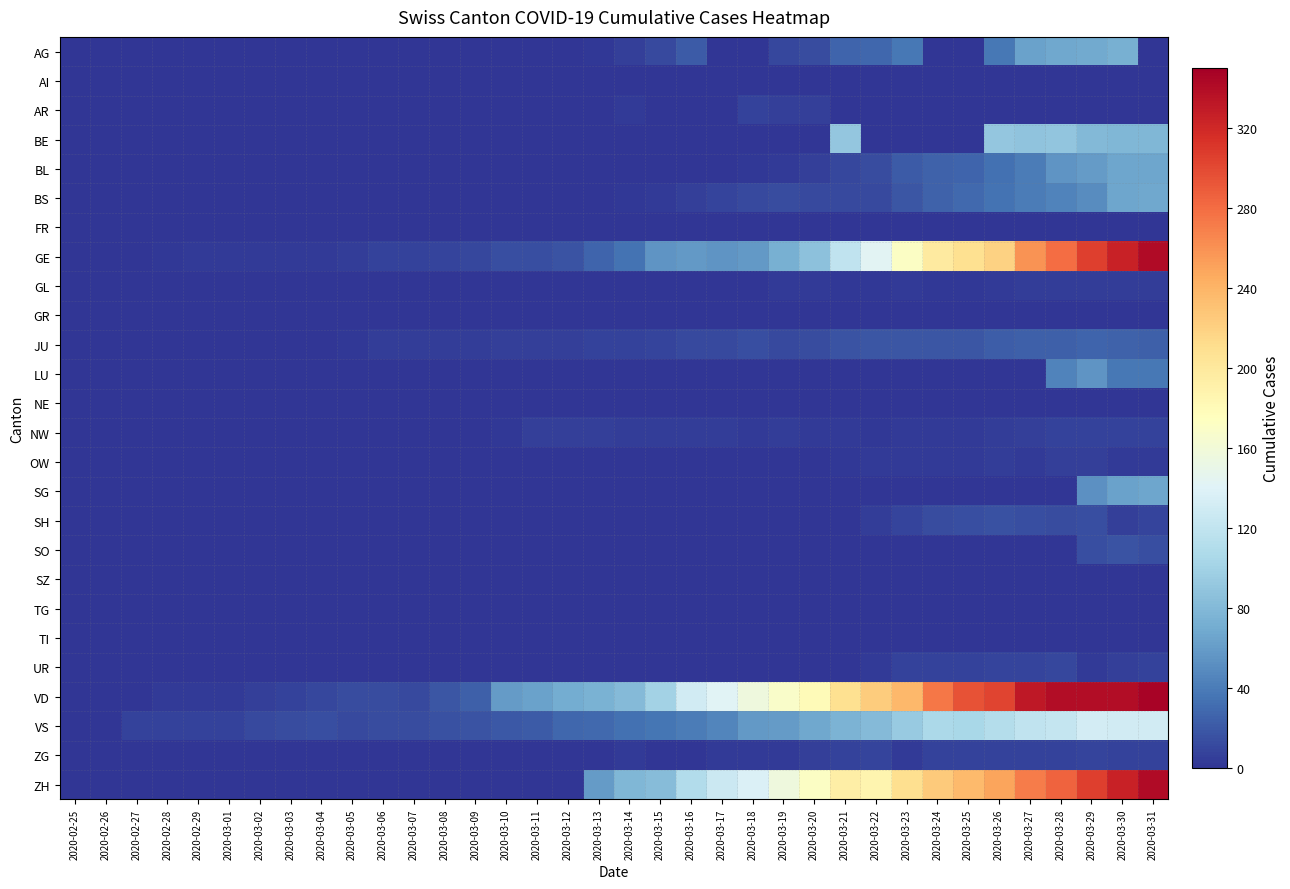

Reading left to right, extract all data points from this chart.

AG: 2020-02-25=0	2020-02-26=0	2020-02-27=0	2020-02-28=0	2020-02-29=0	2020-03-01=0	2020-03-02=0	2020-03-03=0	2020-03-04=0	2020-03-05=0	2020-03-06=0	2020-03-07=0	2020-03-08=0	2020-03-09=0	2020-03-10=0	2020-03-11=0	2020-03-12=1	2020-03-13=2	2020-03-14=6	2020-03-15=11	2020-03-16=21	2020-03-17=0	2020-03-18=0	2020-03-19=10	2020-03-20=13	2020-03-21=26	2020-03-22=28	2020-03-23=38	2020-03-24=0	2020-03-25=0	2020-03-26=38	2020-03-27=63	2020-03-28=67	2020-03-29=69	2020-03-30=73	2020-03-31=0
AI: 2020-02-25=0	2020-02-26=0	2020-02-27=0	2020-02-28=0	2020-02-29=0	2020-03-01=0	2020-03-02=0	2020-03-03=0	2020-03-04=0	2020-03-05=0	2020-03-06=0	2020-03-07=0	2020-03-08=0	2020-03-09=0	2020-03-10=0	2020-03-11=0	2020-03-12=0	2020-03-13=0	2020-03-14=0	2020-03-15=1	2020-03-16=0	2020-03-17=0	2020-03-18=0	2020-03-19=0	2020-03-20=0	2020-03-21=0	2020-03-22=0	2020-03-23=0	2020-03-24=0	2020-03-25=0	2020-03-26=0	2020-03-27=0	2020-03-28=0	2020-03-29=0	2020-03-30=0	2020-03-31=0
AR: 2020-02-25=0	2020-02-26=0	2020-02-27=0	2020-02-28=0	2020-02-29=0	2020-03-01=0	2020-03-02=0	2020-03-03=0	2020-03-04=0	2020-03-05=0	2020-03-06=0	2020-03-07=0	2020-03-08=0	2020-03-09=0	2020-03-10=0	2020-03-11=0	2020-03-12=0	2020-03-13=0	2020-03-14=3	2020-03-15=0	2020-03-16=0	2020-03-17=0	2020-03-18=7	2020-03-19=6	2020-03-20=6	2020-03-21=0	2020-03-22=0	2020-03-23=0	2020-03-24=0	2020-03-25=0	2020-03-26=0	2020-03-27=0	2020-03-28=0	2020-03-29=0	2020-03-30=0	2020-03-31=0
BE: 2020-02-25=0	2020-02-26=0	2020-02-27=0	2020-02-28=0	2020-02-29=0	2020-03-01=0	2020-03-02=0	2020-03-03=0	2020-03-04=0	2020-03-05=0	2020-03-06=0	2020-03-07=0	2020-03-08=0	2020-03-09=0	2020-03-10=0	2020-03-11=0	2020-03-12=0	2020-03-13=0	2020-03-14=0	2020-03-15=0	2020-03-16=0	2020-03-17=0	2020-03-18=0	2020-03-19=0	2020-03-20=0	2020-03-21=91	2020-03-22=0	2020-03-23=0	2020-03-24=0	2020-03-25=0	2020-03-26=91	2020-03-27=88	2020-03-28=89	2020-03-29=80	2020-03-30=79	2020-03-31=78
BL: 2020-02-25=0	2020-02-26=0	2020-02-27=0	2020-02-28=0	2020-02-29=0	2020-03-01=0	2020-03-02=0	2020-03-03=0	2020-03-04=0	2020-03-05=0	2020-03-06=0	2020-03-07=0	2020-03-08=0	2020-03-09=0	2020-03-10=0	2020-03-11=0	2020-03-12=0	2020-03-13=0	2020-03-14=0	2020-03-15=0	2020-03-16=0	2020-03-17=1	2020-03-18=2	2020-03-19=3	2020-03-20=6	2020-03-21=10	2020-03-22=13	2020-03-23=21	2020-03-24=25	2020-03-25=26	2020-03-26=33	2020-03-27=41	2020-03-28=55	2020-03-29=60	2020-03-30=66	2020-03-31=66
BS: 2020-02-25=0	2020-02-26=0	2020-02-27=0	2020-02-28=0	2020-02-29=0	2020-03-01=0	2020-03-02=0	2020-03-03=0	2020-03-04=0	2020-03-05=0	2020-03-06=0	2020-03-07=0	2020-03-08=0	2020-03-09=0	2020-03-10=0	2020-03-11=0	2020-03-12=0	2020-03-13=1	2020-03-14=2	2020-03-15=4	2020-03-16=6	2020-03-17=9	2020-03-18=11	2020-03-19=13	2020-03-20=11	2020-03-21=11	2020-03-22=12	2020-03-23=18	2020-03-24=25	2020-03-25=30	2020-03-26=35	2020-03-27=41	2020-03-28=45	2020-03-29=50	2020-03-30=66	2020-03-31=68
FR: 2020-02-25=0	2020-02-26=0	2020-02-27=0	2020-02-28=0	2020-02-29=0	2020-03-01=0	2020-03-02=0	2020-03-03=0	2020-03-04=0	2020-03-05=0	2020-03-06=0	2020-03-07=0	2020-03-08=0	2020-03-09=0	2020-03-10=0	2020-03-11=0	2020-03-12=0	2020-03-13=0	2020-03-14=0	2020-03-15=0	2020-03-16=0	2020-03-17=0	2020-03-18=0	2020-03-19=0	2020-03-20=0	2020-03-21=0	2020-03-22=0	2020-03-23=0	2020-03-24=0	2020-03-25=0	2020-03-26=0	2020-03-27=0	2020-03-28=0	2020-03-29=0	2020-03-30=0	2020-03-31=0
GE: 2020-02-25=0	2020-02-26=1	2020-02-27=1	2020-02-28=2	2020-02-29=3	2020-03-01=3	2020-03-02=3	2020-03-03=4	2020-03-04=4	2020-03-05=5	2020-03-06=7	2020-03-07=7	2020-03-08=9	2020-03-09=10	2020-03-10=14	2020-03-11=14	2020-03-12=17	2020-03-13=26	2020-03-14=35	2020-03-15=56	2020-03-16=58	2020-03-17=56	2020-03-18=58	2020-03-19=73	2020-03-20=87	2020-03-21=120	2020-03-22=143	2020-03-23=171	2020-03-24=197	2020-03-25=208	2020-03-26=220	2020-03-27=259	2020-03-28=280	2020-03-29=306	2020-03-30=325	2020-03-31=341
GL: 2020-02-25=0	2020-02-26=0	2020-02-27=0	2020-02-28=0	2020-02-29=0	2020-03-01=0	2020-03-02=0	2020-03-03=0	2020-03-04=0	2020-03-05=0	2020-03-06=0	2020-03-07=0	2020-03-08=0	2020-03-09=0	2020-03-10=0	2020-03-11=0	2020-03-12=0	2020-03-13=0	2020-03-14=0	2020-03-15=0	2020-03-16=0	2020-03-17=0	2020-03-18=0	2020-03-19=3	2020-03-20=3	2020-03-21=2	2020-03-22=2	2020-03-23=3	2020-03-24=2	2020-03-25=2	2020-03-26=3	2020-03-27=5	2020-03-28=5	2020-03-29=5	2020-03-30=5	2020-03-31=5
GR: 2020-02-25=0	2020-02-26=0	2020-02-27=0	2020-02-28=0	2020-02-29=0	2020-03-01=0	2020-03-02=0	2020-03-03=0	2020-03-04=0	2020-03-05=0	2020-03-06=0	2020-03-07=0	2020-03-08=0	2020-03-09=0	2020-03-10=0	2020-03-11=0	2020-03-12=0	2020-03-13=0	2020-03-14=0	2020-03-15=0	2020-03-16=0	2020-03-17=0	2020-03-18=0	2020-03-19=0	2020-03-20=0	2020-03-21=0	2020-03-22=0	2020-03-23=0	2020-03-24=0	2020-03-25=0	2020-03-26=0	2020-03-27=0	2020-03-28=0	2020-03-29=0	2020-03-30=0	2020-03-31=0
JU: 2020-02-25=0	2020-02-26=0	2020-02-27=1	2020-02-28=1	2020-02-29=1	2020-03-01=1	2020-03-02=1	2020-03-03=1	2020-03-04=1	2020-03-05=2	2020-03-06=5	2020-03-07=5	2020-03-08=5	2020-03-09=5	2020-03-10=6	2020-03-11=6	2020-03-12=6	2020-03-13=8	2020-03-14=8	2020-03-15=9	2020-03-16=11	2020-03-17=12	2020-03-18=15	2020-03-19=12	2020-03-20=13	2020-03-21=17	2020-03-22=18	2020-03-23=19	2020-03-24=18	2020-03-25=19	2020-03-26=23	2020-03-27=24	2020-03-28=24	2020-03-29=26	2020-03-30=25	2020-03-31=24
LU: 2020-02-25=0	2020-02-26=0	2020-02-27=0	2020-02-28=0	2020-02-29=0	2020-03-01=0	2020-03-02=0	2020-03-03=0	2020-03-04=0	2020-03-05=0	2020-03-06=0	2020-03-07=0	2020-03-08=0	2020-03-09=0	2020-03-10=0	2020-03-11=0	2020-03-12=0	2020-03-13=0	2020-03-14=0	2020-03-15=0	2020-03-16=0	2020-03-17=0	2020-03-18=0	2020-03-19=0	2020-03-20=0	2020-03-21=0	2020-03-22=0	2020-03-23=0	2020-03-24=0	2020-03-25=0	2020-03-26=0	2020-03-27=0	2020-03-28=45	2020-03-29=55	2020-03-30=37	2020-03-31=37
NE: 2020-02-25=0	2020-02-26=0	2020-02-27=0	2020-02-28=0	2020-02-29=0	2020-03-01=0	2020-03-02=0	2020-03-03=0	2020-03-04=0	2020-03-05=0	2020-03-06=0	2020-03-07=0	2020-03-08=0	2020-03-09=0	2020-03-10=0	2020-03-11=0	2020-03-12=0	2020-03-13=0	2020-03-14=0	2020-03-15=0	2020-03-16=0	2020-03-17=0	2020-03-18=0	2020-03-19=0	2020-03-20=0	2020-03-21=0	2020-03-22=0	2020-03-23=0	2020-03-24=0	2020-03-25=0	2020-03-26=0	2020-03-27=0	2020-03-28=0	2020-03-29=0	2020-03-30=0	2020-03-31=0
NW: 2020-02-25=0	2020-02-26=0	2020-02-27=0	2020-02-28=0	2020-02-29=0	2020-03-01=0	2020-03-02=0	2020-03-03=0	2020-03-04=0	2020-03-05=0	2020-03-06=0	2020-03-07=0	2020-03-08=0	2020-03-09=0	2020-03-10=2	2020-03-11=6	2020-03-12=6	2020-03-13=6	2020-03-14=5	2020-03-15=5	2020-03-16=5	2020-03-17=5	2020-03-18=4	2020-03-19=5	2020-03-20=4	2020-03-21=3	2020-03-22=2	2020-03-23=3	2020-03-24=4	2020-03-25=4	2020-03-26=5	2020-03-27=6	2020-03-28=7	2020-03-29=7	2020-03-30=8	2020-03-31=8
OW: 2020-02-25=0	2020-02-26=0	2020-02-27=0	2020-02-28=0	2020-02-29=0	2020-03-01=0	2020-03-02=0	2020-03-03=0	2020-03-04=0	2020-03-05=0	2020-03-06=0	2020-03-07=0	2020-03-08=0	2020-03-09=0	2020-03-10=0	2020-03-11=0	2020-03-12=0	2020-03-13=0	2020-03-14=0	2020-03-15=0	2020-03-16=0	2020-03-17=0	2020-03-18=0	2020-03-19=0	2020-03-20=0	2020-03-21=2	2020-03-22=3	2020-03-23=3	2020-03-24=3	2020-03-25=3	2020-03-26=5	2020-03-27=3	2020-03-28=6	2020-03-29=6	2020-03-30=3	2020-03-31=3
SG: 2020-02-25=0	2020-02-26=0	2020-02-27=0	2020-02-28=0	2020-02-29=0	2020-03-01=0	2020-03-02=0	2020-03-03=0	2020-03-04=0	2020-03-05=0	2020-03-06=0	2020-03-07=0	2020-03-08=0	2020-03-09=0	2020-03-10=0	2020-03-11=0	2020-03-12=0	2020-03-13=0	2020-03-14=0	2020-03-15=0	2020-03-16=0	2020-03-17=0	2020-03-18=0	2020-03-19=0	2020-03-20=0	2020-03-21=0	2020-03-22=0	2020-03-23=0	2020-03-24=0	2020-03-25=0	2020-03-26=0	2020-03-27=0	2020-03-28=0	2020-03-29=53	2020-03-30=63	2020-03-31=66
SH: 2020-02-25=0	2020-02-26=0	2020-02-27=0	2020-02-28=0	2020-02-29=0	2020-03-01=0	2020-03-02=0	2020-03-03=0	2020-03-04=0	2020-03-05=0	2020-03-06=0	2020-03-07=0	2020-03-08=0	2020-03-09=0	2020-03-10=0	2020-03-11=0	2020-03-12=0	2020-03-13=0	2020-03-14=0	2020-03-15=0	2020-03-16=0	2020-03-17=0	2020-03-18=0	2020-03-19=1	2020-03-20=0	2020-03-21=0	2020-03-22=5	2020-03-23=9	2020-03-24=13	2020-03-25=14	2020-03-26=16	2020-03-27=15	2020-03-28=13	2020-03-29=15	2020-03-30=6	2020-03-31=9
SO: 2020-02-25=0	2020-02-26=0	2020-02-27=0	2020-02-28=0	2020-02-29=0	2020-03-01=0	2020-03-02=0	2020-03-03=0	2020-03-04=0	2020-03-05=0	2020-03-06=0	2020-03-07=0	2020-03-08=0	2020-03-09=0	2020-03-10=0	2020-03-11=0	2020-03-12=0	2020-03-13=0	2020-03-14=0	2020-03-15=0	2020-03-16=0	2020-03-17=0	2020-03-18=0	2020-03-19=0	2020-03-20=0	2020-03-21=0	2020-03-22=0	2020-03-23=0	2020-03-24=0	2020-03-25=0	2020-03-26=0	2020-03-27=0	2020-03-28=0	2020-03-29=14	2020-03-30=17	2020-03-31=15
SZ: 2020-02-25=0	2020-02-26=0	2020-02-27=0	2020-02-28=0	2020-02-29=0	2020-03-01=0	2020-03-02=0	2020-03-03=0	2020-03-04=1	2020-03-05=0	2020-03-06=0	2020-03-07=0	2020-03-08=0	2020-03-09=0	2020-03-10=0	2020-03-11=0	2020-03-12=0	2020-03-13=0	2020-03-14=0	2020-03-15=0	2020-03-16=0	2020-03-17=0	2020-03-18=0	2020-03-19=0	2020-03-20=0	2020-03-21=0	2020-03-22=0	2020-03-23=0	2020-03-24=0	2020-03-25=0	2020-03-26=0	2020-03-27=0	2020-03-28=0	2020-03-29=0	2020-03-30=0	2020-03-31=0
TG: 2020-02-25=0	2020-02-26=0	2020-02-27=0	2020-02-28=0	2020-02-29=0	2020-03-01=0	2020-03-02=0	2020-03-03=0	2020-03-04=0	2020-03-05=0	2020-03-06=0	2020-03-07=0	2020-03-08=0	2020-03-09=0	2020-03-10=0	2020-03-11=0	2020-03-12=0	2020-03-13=0	2020-03-14=0	2020-03-15=0	2020-03-16=0	2020-03-17=0	2020-03-18=0	2020-03-19=0	2020-03-20=0	2020-03-21=0	2020-03-22=0	2020-03-23=0	2020-03-24=0	2020-03-25=0	2020-03-26=0	2020-03-27=0	2020-03-28=0	2020-03-29=0	2020-03-30=0	2020-03-31=0
TI: 2020-02-25=0	2020-02-26=0	2020-02-27=0	2020-02-28=0	2020-02-29=0	2020-03-01=0	2020-03-02=0	2020-03-03=0	2020-03-04=0	2020-03-05=0	2020-03-06=0	2020-03-07=0	2020-03-08=0	2020-03-09=0	2020-03-10=0	2020-03-11=0	2020-03-12=0	2020-03-13=0	2020-03-14=0	2020-03-15=0	2020-03-16=0	2020-03-17=0	2020-03-18=0	2020-03-19=0	2020-03-20=0	2020-03-21=0	2020-03-22=0	2020-03-23=0	2020-03-24=0	2020-03-25=0	2020-03-26=0	2020-03-27=0	2020-03-28=0	2020-03-29=0	2020-03-30=0	2020-03-31=0
UR: 2020-02-25=0	2020-02-26=0	2020-02-27=0	2020-02-28=0	2020-02-29=0	2020-03-01=0	2020-03-02=0	2020-03-03=0	2020-03-04=0	2020-03-05=0	2020-03-06=0	2020-03-07=0	2020-03-08=0	2020-03-09=0	2020-03-10=0	2020-03-11=0	2020-03-12=0	2020-03-13=0	2020-03-14=0	2020-03-15=0	2020-03-16=0	2020-03-17=0	2020-03-18=0	2020-03-19=1	2020-03-20=1	2020-03-21=0	2020-03-22=4	2020-03-23=7	2020-03-24=7	2020-03-25=7	2020-03-26=9	2020-03-27=9	2020-03-28=10	2020-03-29=4	2020-03-30=6	2020-03-31=7
VD: 2020-02-25=0	2020-02-26=0	2020-02-27=0	2020-02-28=4	2020-02-29=4	2020-03-01=4	2020-03-02=6	2020-03-03=8	2020-03-04=10	2020-03-05=13	2020-03-06=13	2020-03-07=12	2020-03-08=19	2020-03-09=24	2020-03-10=59	2020-03-11=63	2020-03-12=71	2020-03-13=75	2020-03-14=82	2020-03-15=100	2020-03-16=131	2020-03-17=141	2020-03-18=157	2020-03-19=169	2020-03-20=180	2020-03-21=208	2020-03-22=223	2020-03-23=237	2020-03-24=274	2020-03-25=294	2020-03-26=303	2020-03-27=332	2020-03-28=340	2020-03-29=340	2020-03-30=340	2020-03-31=346
VS: 2020-02-25=0	2020-02-26=0	2020-02-27=7	2020-02-28=7	2020-02-29=7	2020-03-01=8	2020-03-02=11	2020-03-03=13	2020-03-04=14	2020-03-05=12	2020-03-06=13	2020-03-07=13	2020-03-08=16	2020-03-09=17	2020-03-10=20	2020-03-11=21	2020-03-12=28	2020-03-13=30	2020-03-14=34	2020-03-15=36	2020-03-16=41	2020-03-17=46	2020-03-18=58	2020-03-19=60	2020-03-20=68	2020-03-21=76	2020-03-22=82	2020-03-23=93	2020-03-24=106	2020-03-25=105	2020-03-26=111	2020-03-27=119	2020-03-28=123	2020-03-29=132	2020-03-30=130	2020-03-31=130
ZG: 2020-02-25=0	2020-02-26=0	2020-02-27=0	2020-02-28=0	2020-02-29=0	2020-03-01=0	2020-03-02=0	2020-03-03=0	2020-03-04=0	2020-03-05=0	2020-03-06=0	2020-03-07=0	2020-03-08=0	2020-03-09=0	2020-03-10=0	2020-03-11=0	2020-03-12=0	2020-03-13=1	2020-03-14=3	2020-03-15=1	2020-03-16=1	2020-03-17=3	2020-03-18=3	2020-03-19=3	2020-03-20=6	2020-03-21=8	2020-03-22=9	2020-03-23=3	2020-03-24=7	2020-03-25=7	2020-03-26=8	2020-03-27=7	2020-03-28=7	2020-03-29=9	2020-03-30=8	2020-03-31=8
ZH: 2020-02-25=0	2020-02-26=0	2020-02-27=0	2020-02-28=0	2020-02-29=0	2020-03-01=0	2020-03-02=0	2020-03-03=0	2020-03-04=0	2020-03-05=0	2020-03-06=0	2020-03-07=0	2020-03-08=0	2020-03-09=0	2020-03-10=0	2020-03-11=0	2020-03-12=0	2020-03-13=60	2020-03-14=78	2020-03-15=83	2020-03-16=110	2020-03-17=127	2020-03-18=138	2020-03-19=156	2020-03-20=171	2020-03-21=194	2020-03-22=187	2020-03-23=210	2020-03-24=225	2020-03-25=236	2020-03-26=250	2020-03-27=271	2020-03-28=285	2020-03-29=306	2020-03-30=325	2020-03-31=341